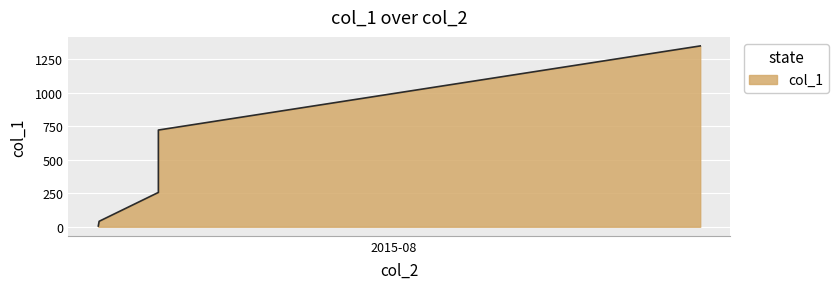

What is the greatest value displayed?

1348.4